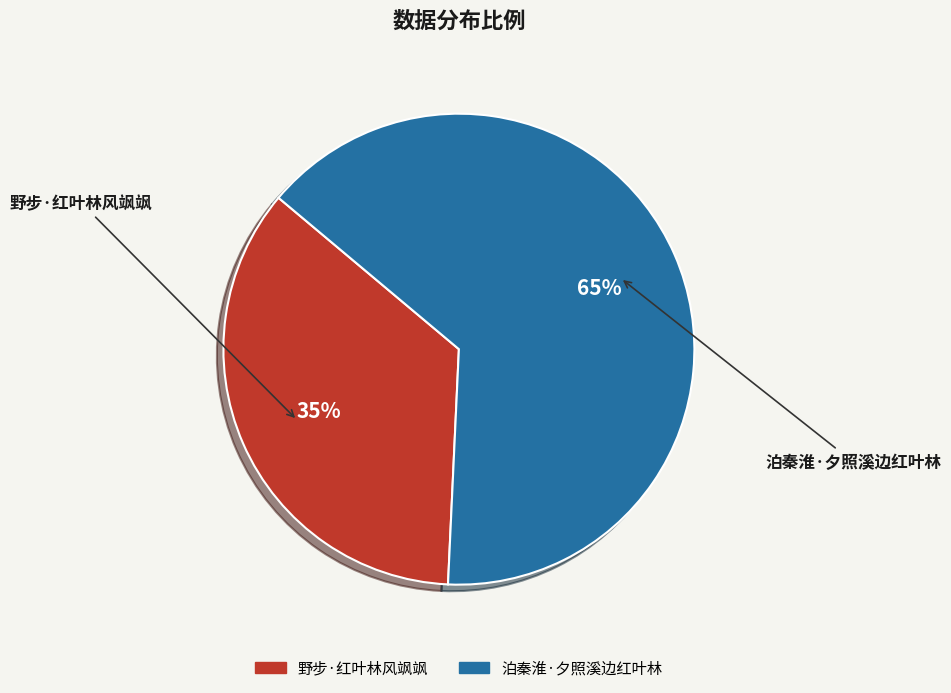

How many slices are in this pie chart?

2